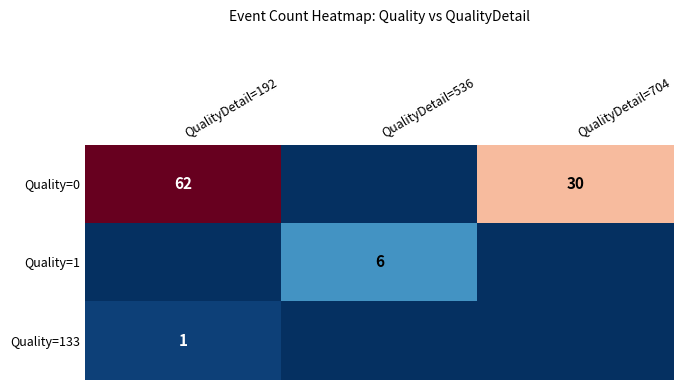

The Quality=1 series shows 6 at QualityDetail=536. True or false?

True